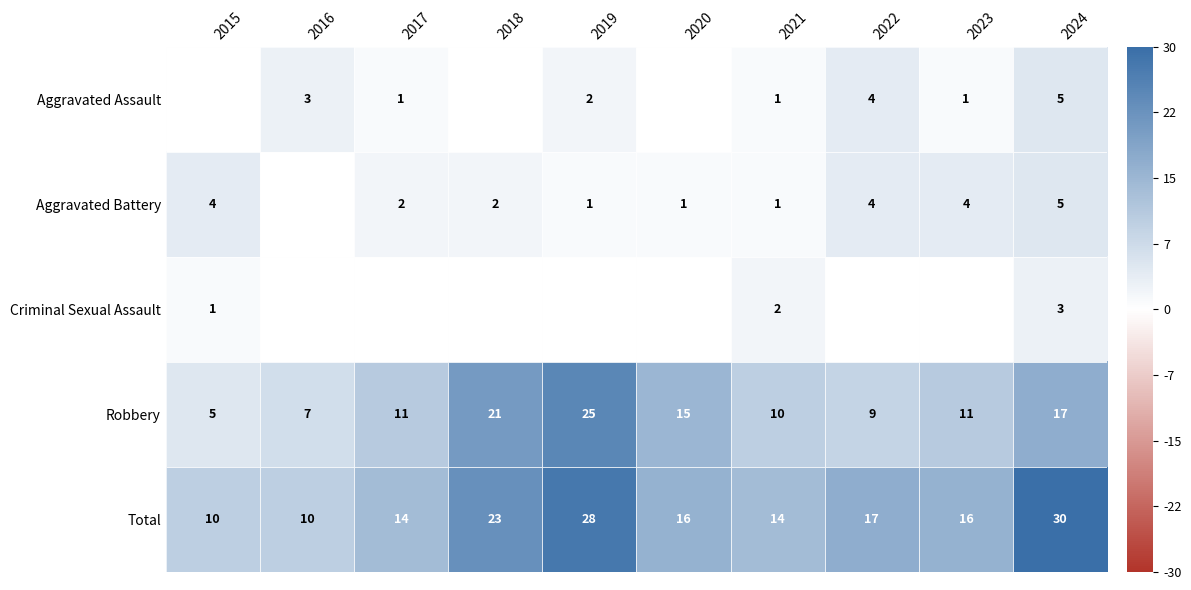

What is the sum of all Total values?

178